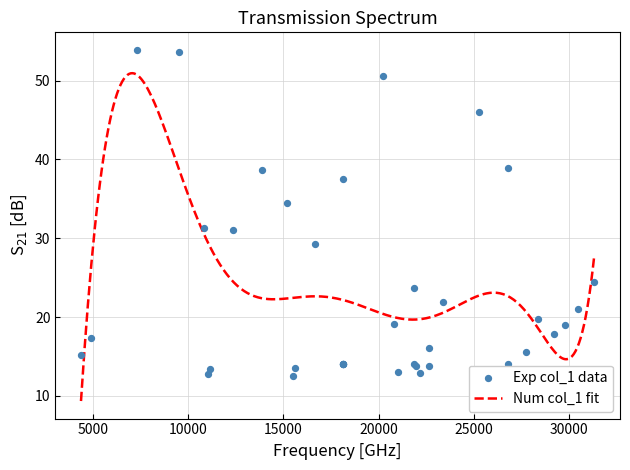

What is the maximum value for Num col_1 fit?

50.9